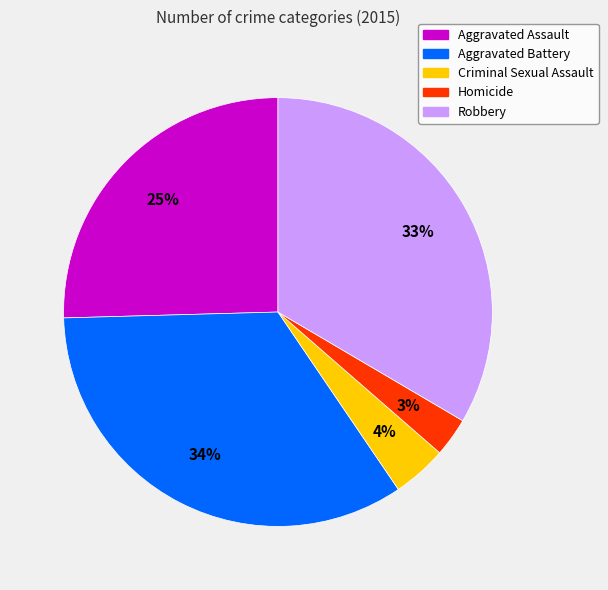

Is it true that Aggravated Assault is 25% of the pie?

True